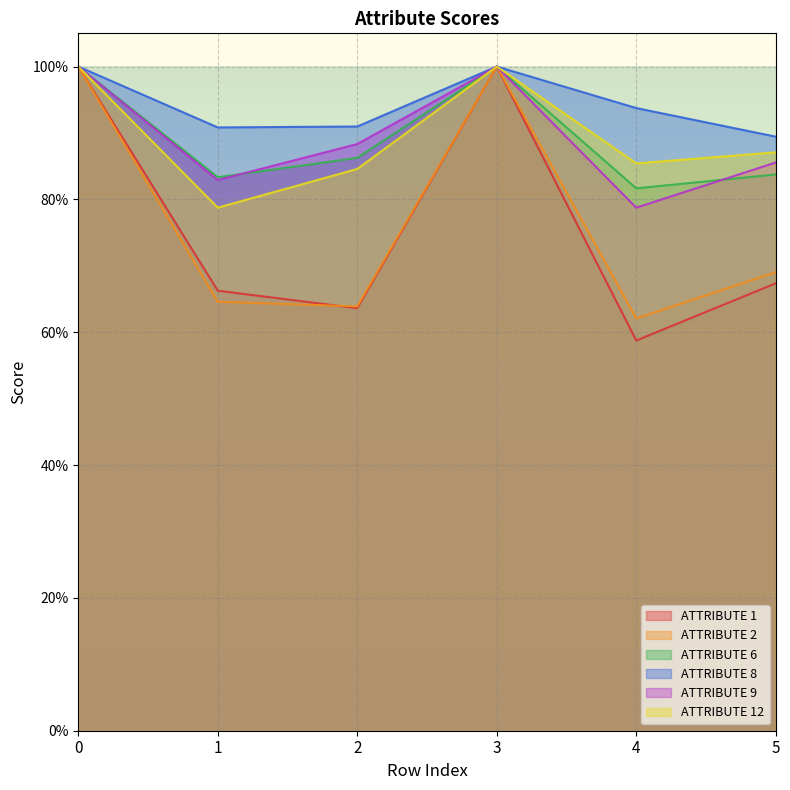

How many interior local peaks does the ATTRIBUTE 9 series have?

1